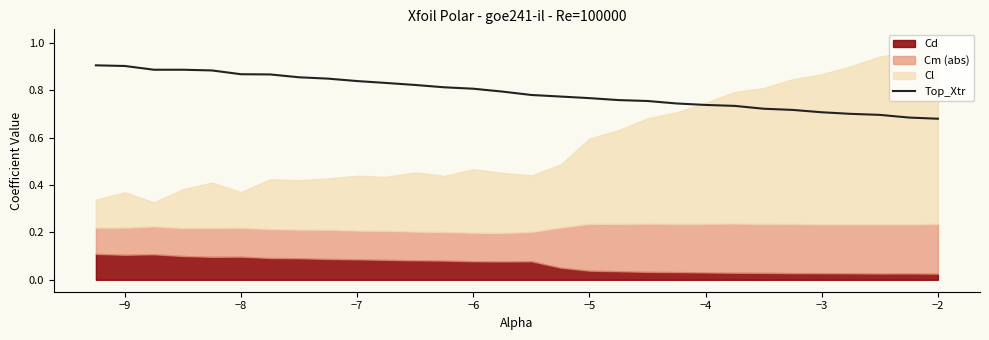

What is the difference between the second highest and second lowest values?

0.2